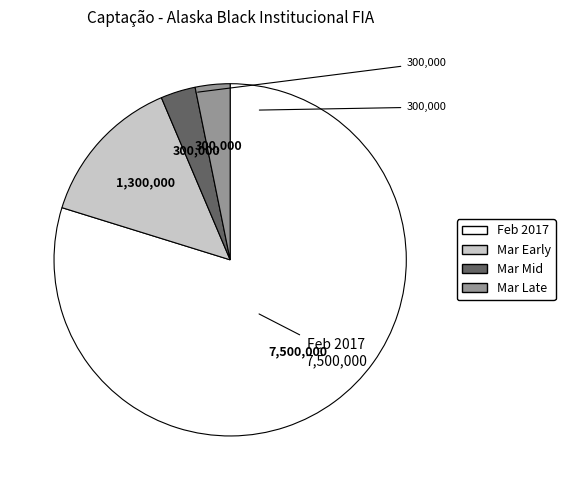

Does any single category account for the majority?

Yes